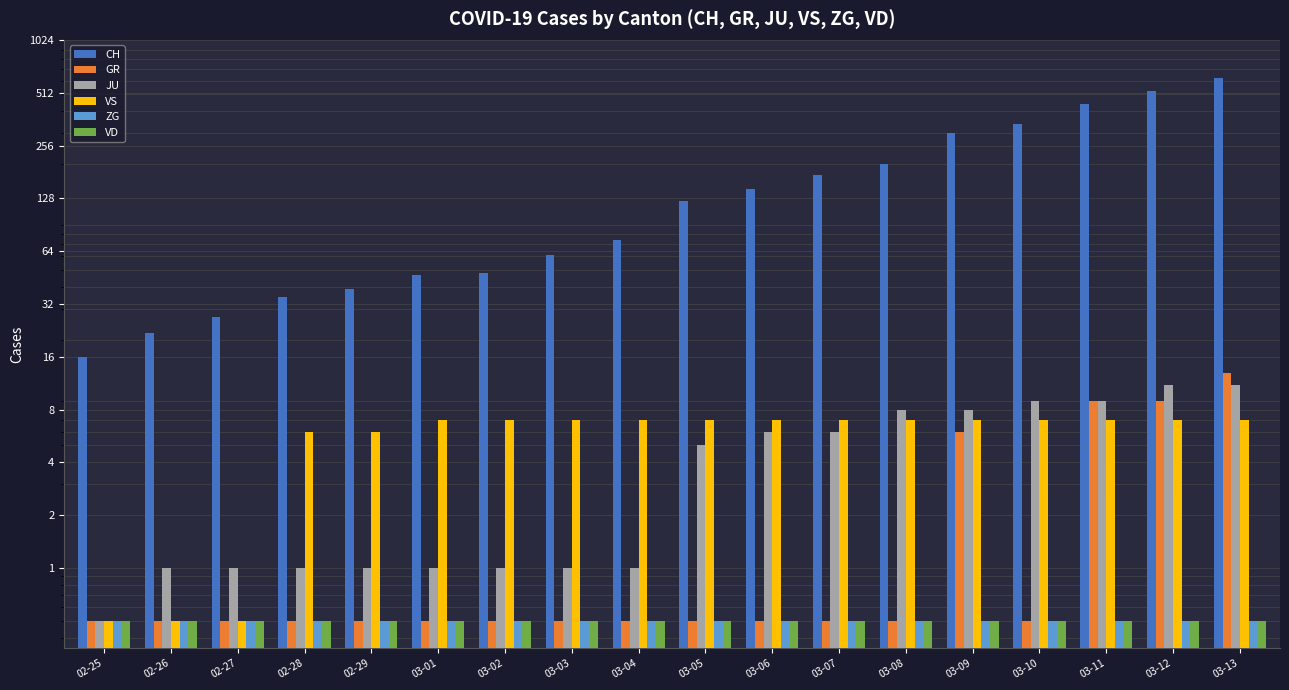

At which label is CH closest to 316?

03-09